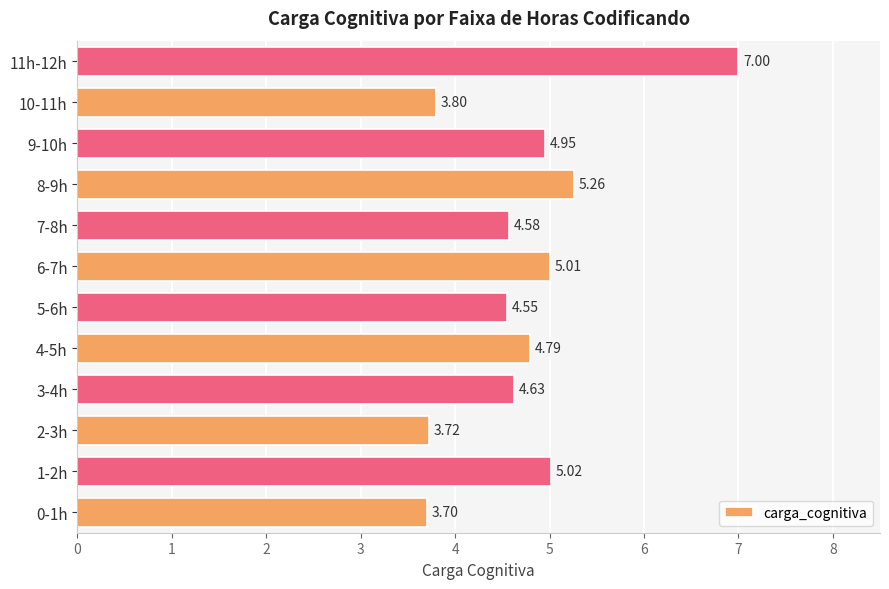

What is the difference between the maximum and minimum values?

3.3